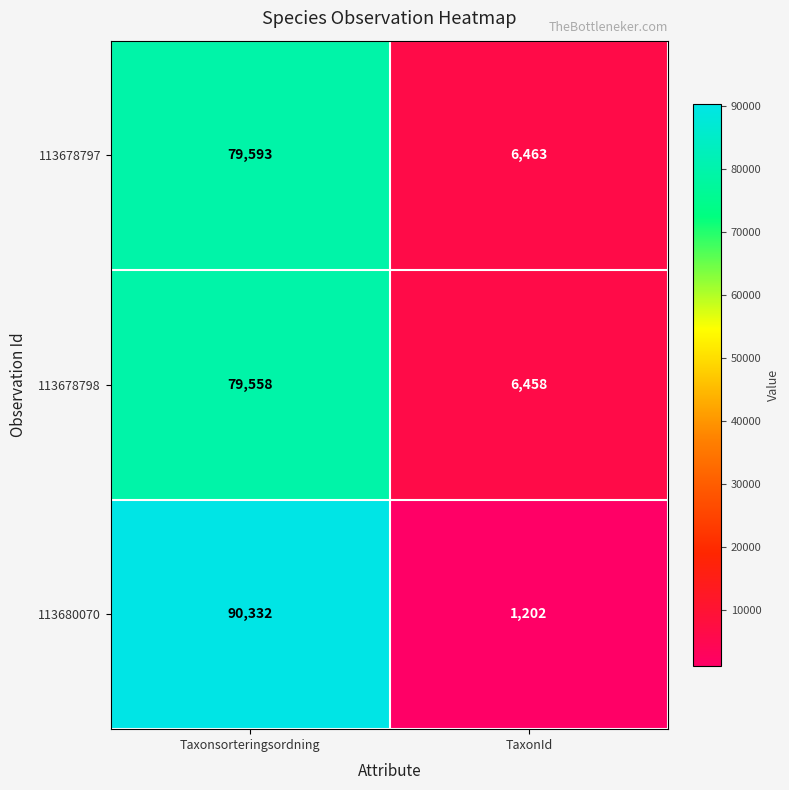

The value of 113680070 at TaxonId is 1202. True or false?

True